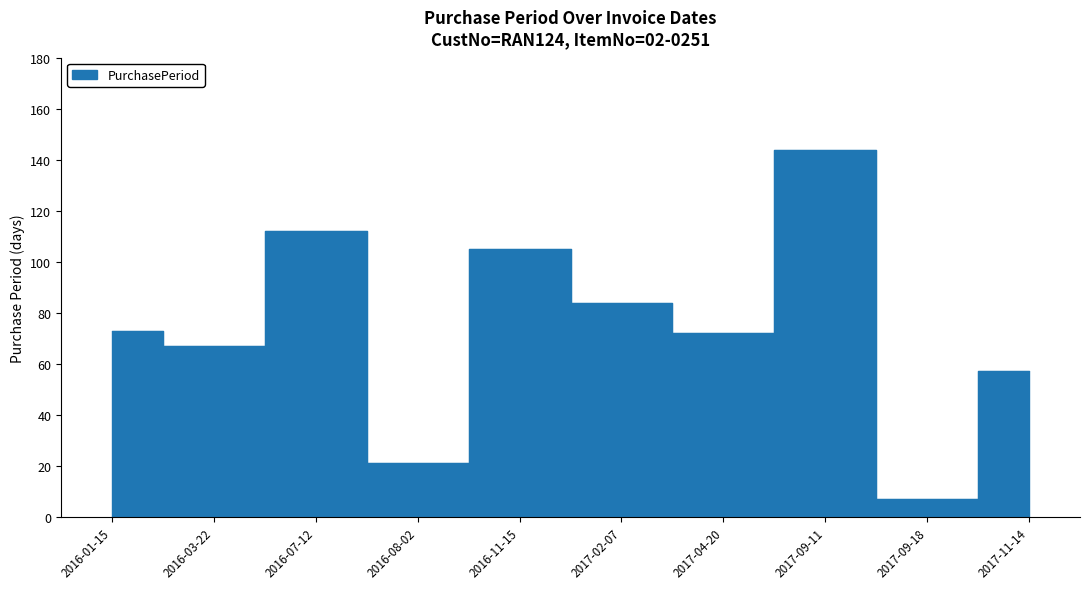

At which category does the chart reach its peak across all series?

2017-09-11